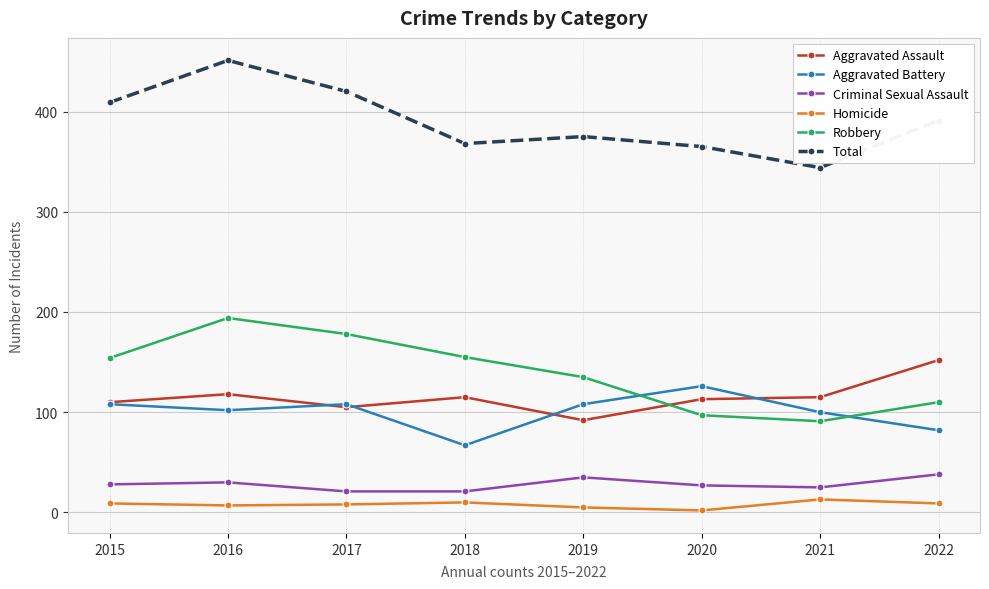

At which category is the sum across all series the highest?

2016